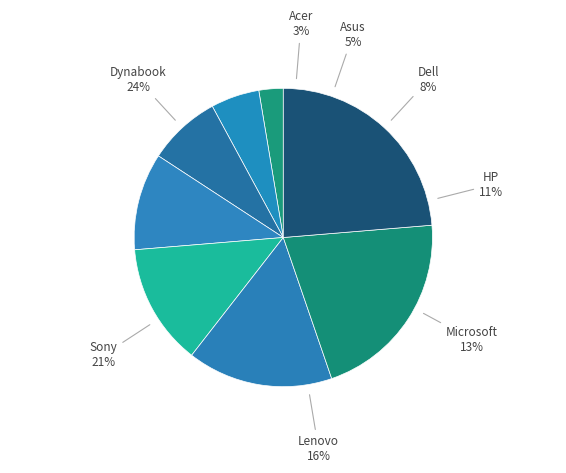

Which slice is the largest?

Dynabook